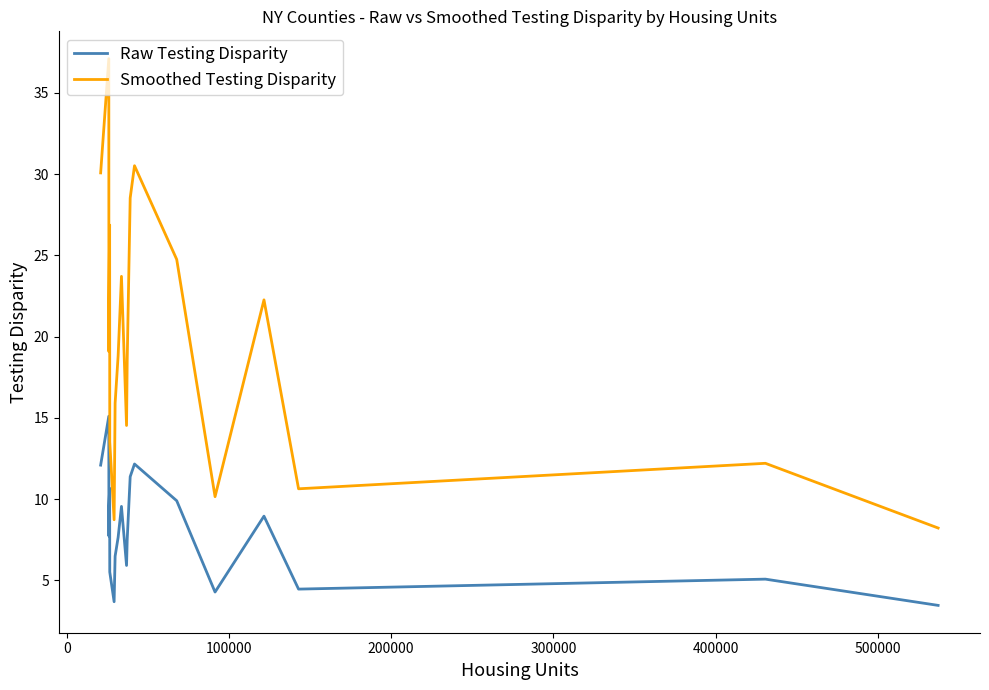

List the series in order of their peak value, lowest first.

Raw Testing Disparity, Smoothed Testing Disparity